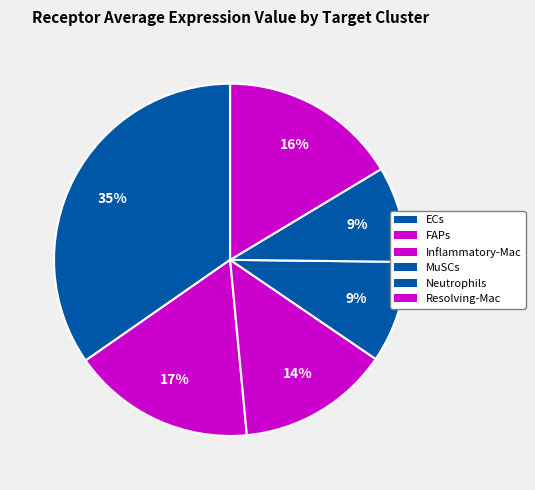

To the nearest percent, what percentage of the pie is Neutrophils?

9%